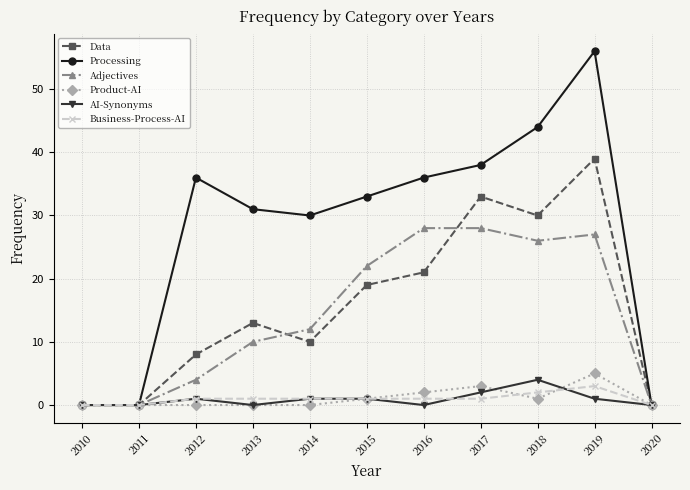

Count the number of data series in this chart.

6